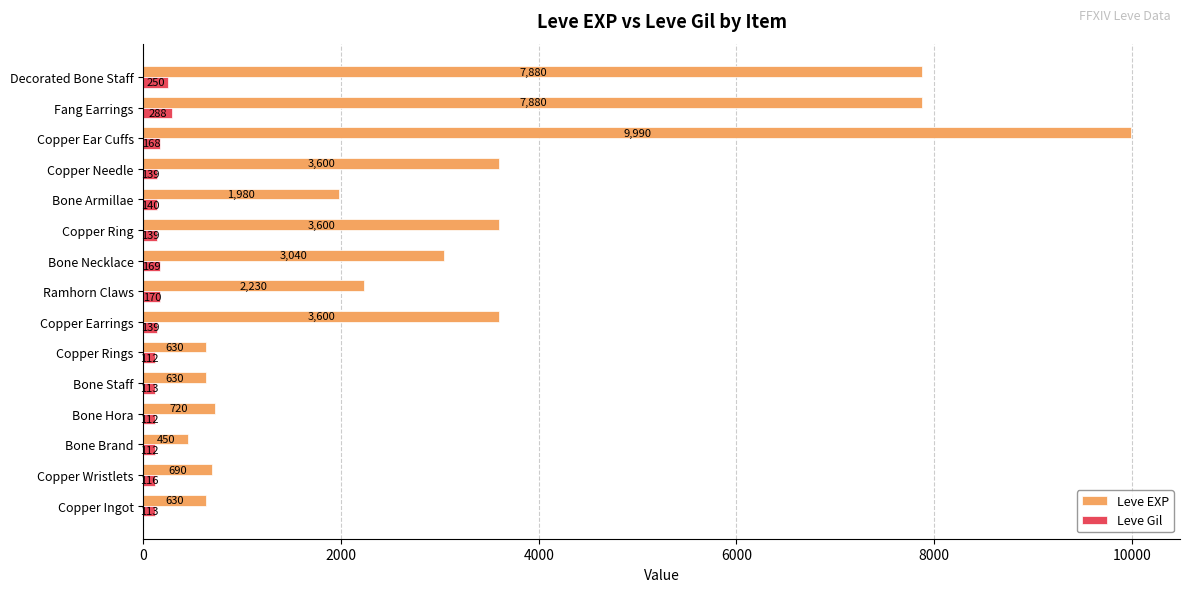

Is it true that Leve EXP equals 1093 at Ramhorn Claws?

False